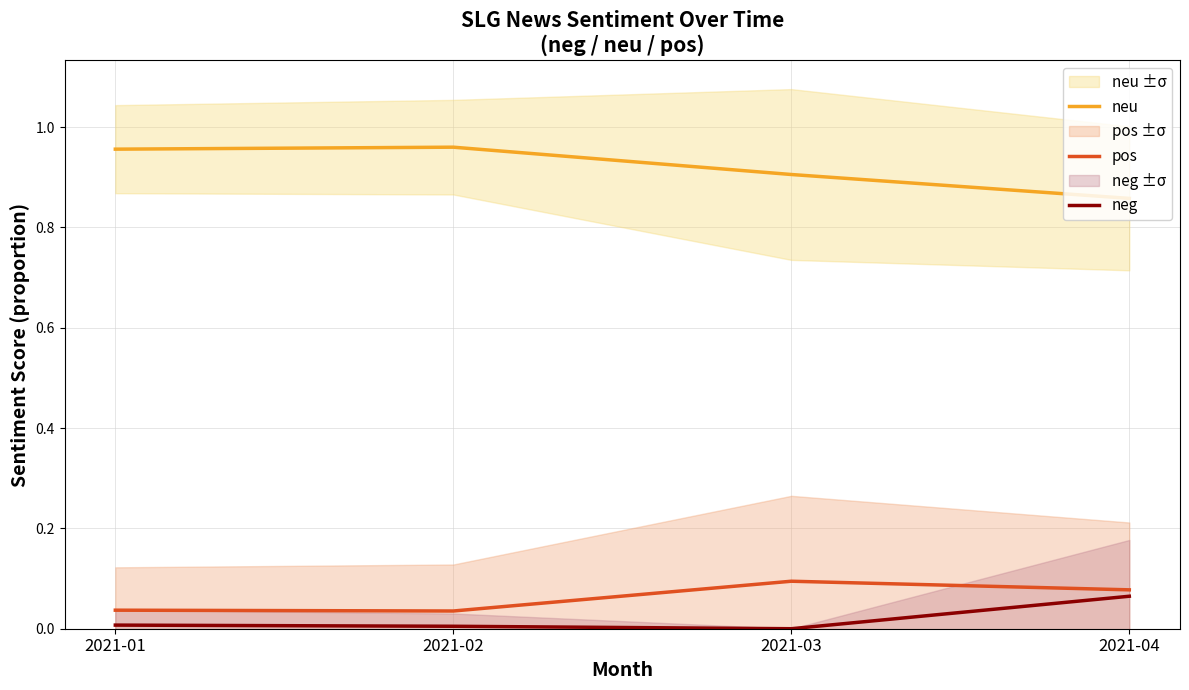

True or false: neu has more than 0 interior local peaks.

True